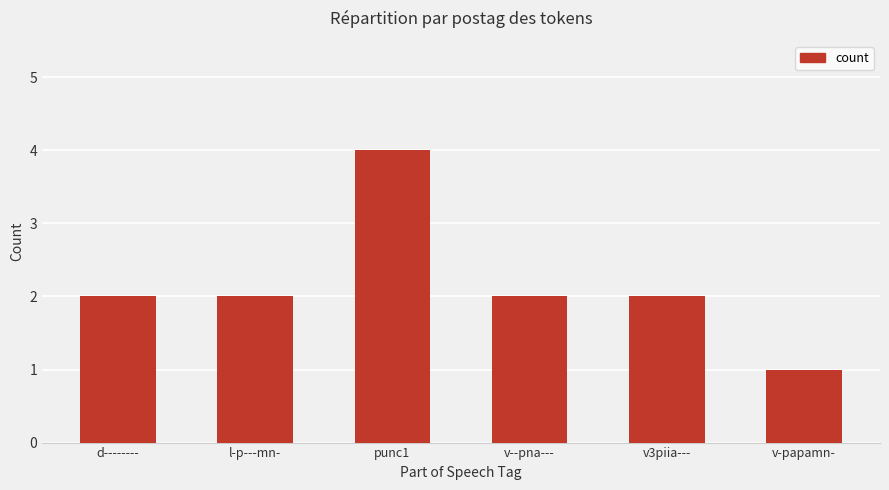

Reading left to right, extract all data points from this chart.

2	2	4	2	2	1